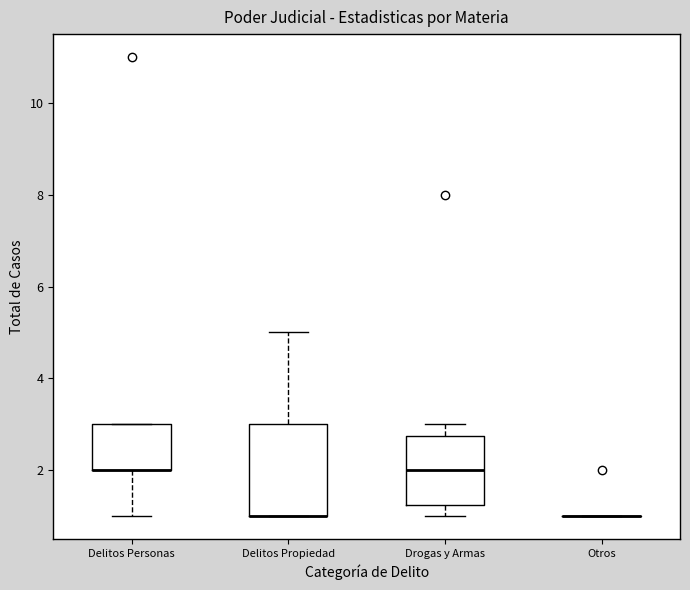

Reading left to right, read every box against the y-axis: the position of its median line, the range the box covers, and the ends of its whiskers. The values are not printed on the chart, so give them approximately, as read against the axis.

Delitos Personas: median 2.0 (drawn on the box's lower edge), box 2.0 to 3.0, whiskers 1.0 to 3.0
Delitos Propiedad: median 1.0 (drawn on the box's lower edge), box 1.0 to 3.0, whiskers 1.0 to 5.0
Drogas y Armas: median 2.0, box 1.2 to 2.8, whiskers 1.0 to 3.0
Otros: box collapsed to a line at 1.0, whiskers 1.0 to 1.0